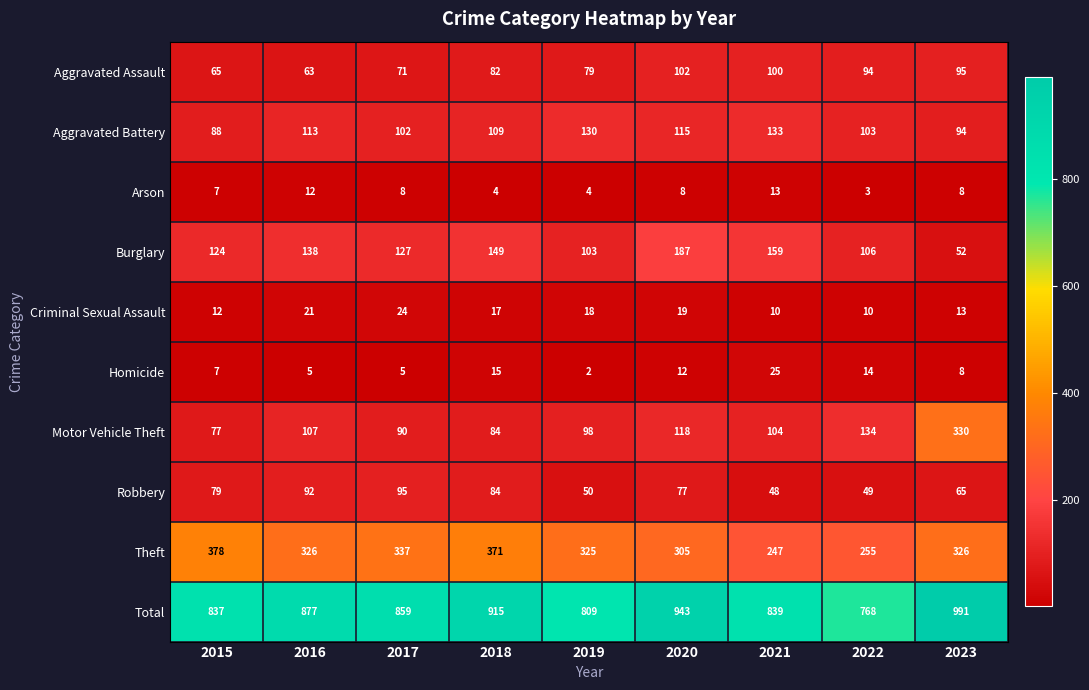

At which label is Aggravated Battery closest to 110?

2018